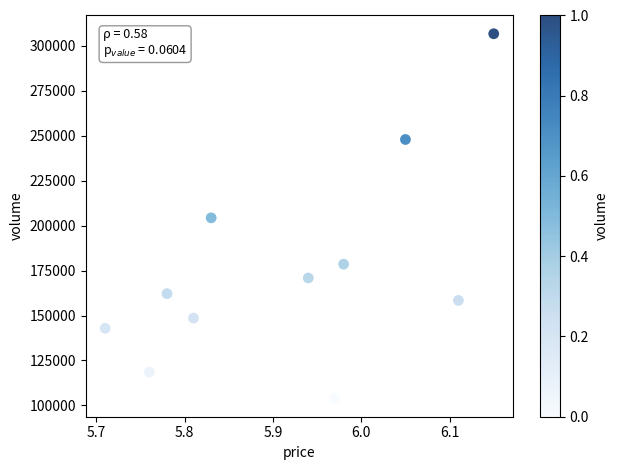

What is the average Y value?

176628